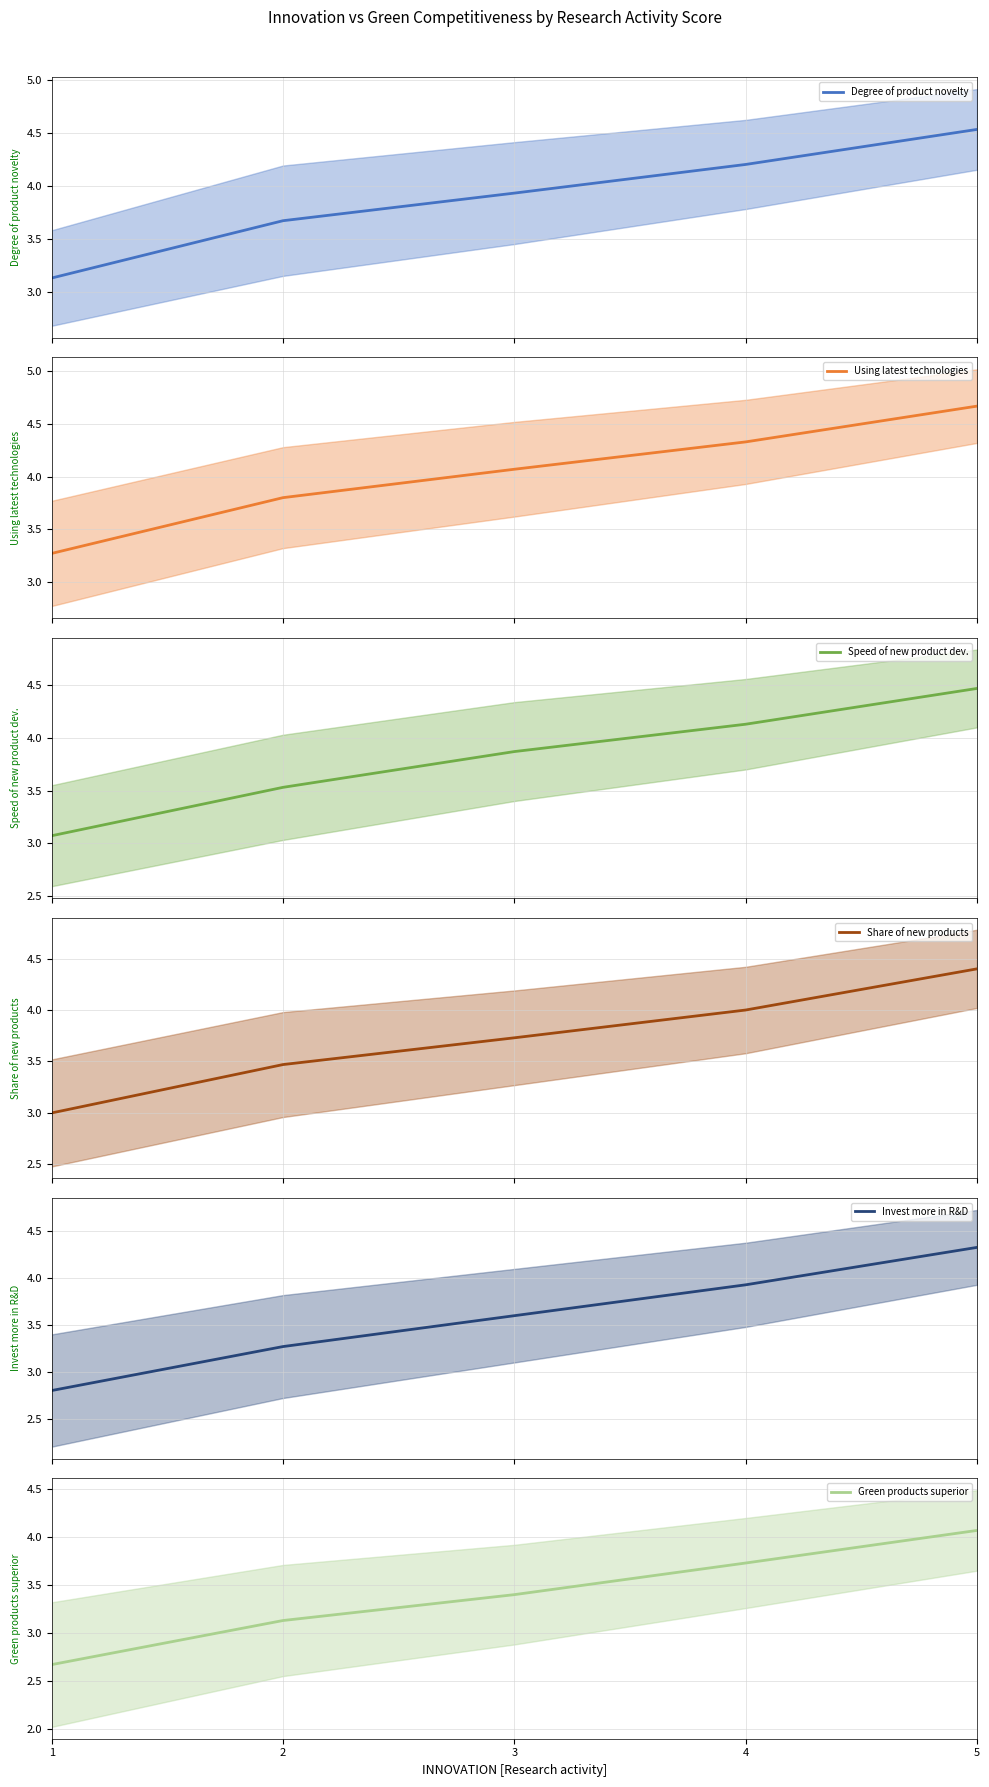

The value of Degree of product novelty at 1 is 3.1. True or false?

True